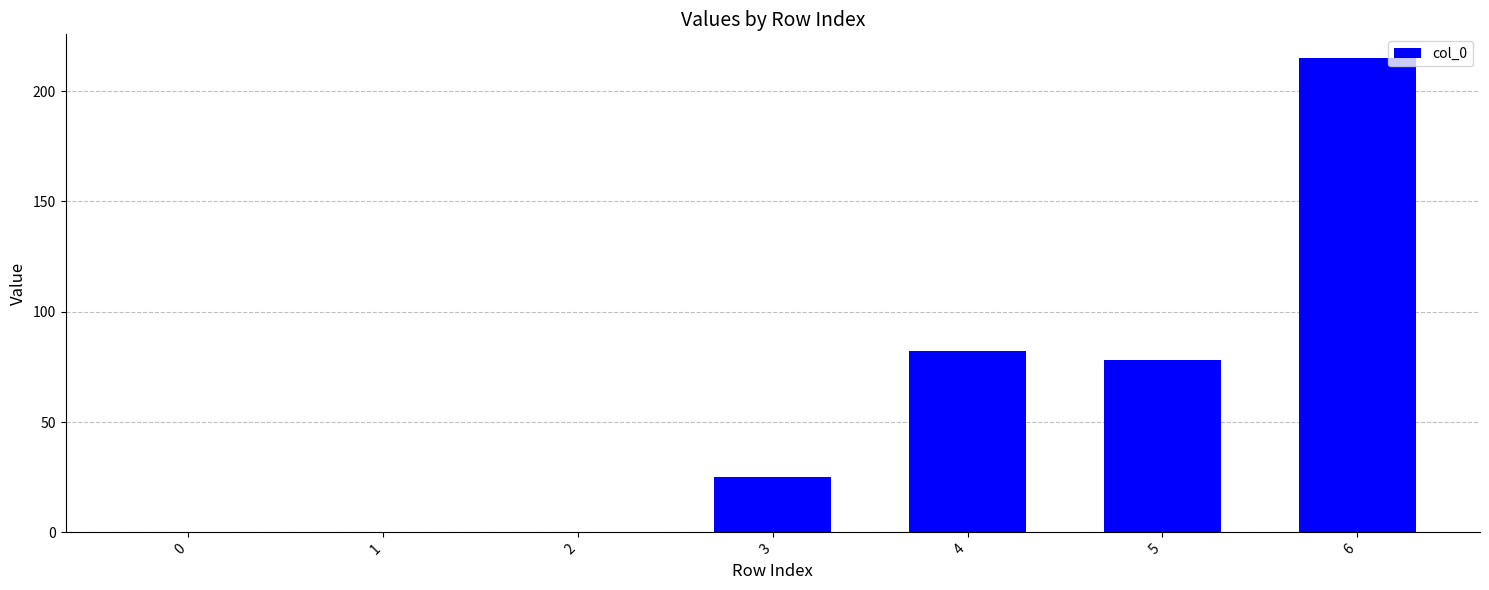

What is the greatest value displayed?

215